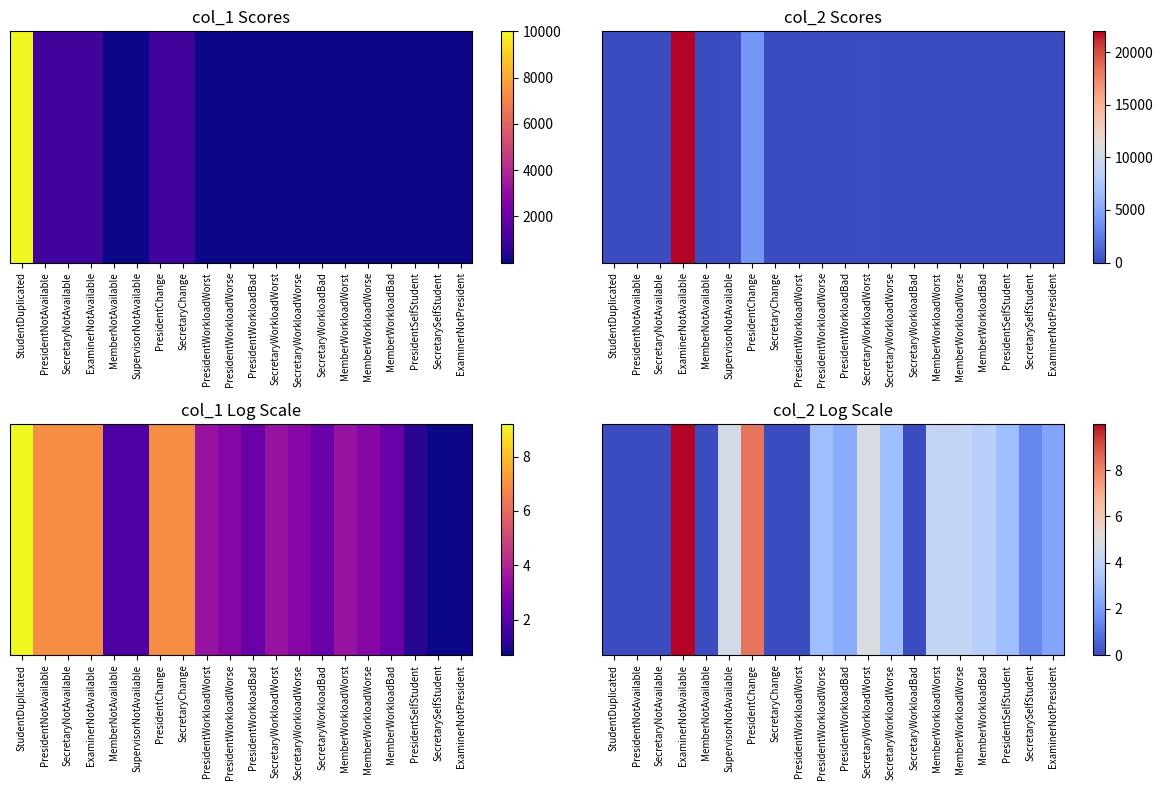

Where is the data nearest to the value 4?

MemberWorkloadWorst